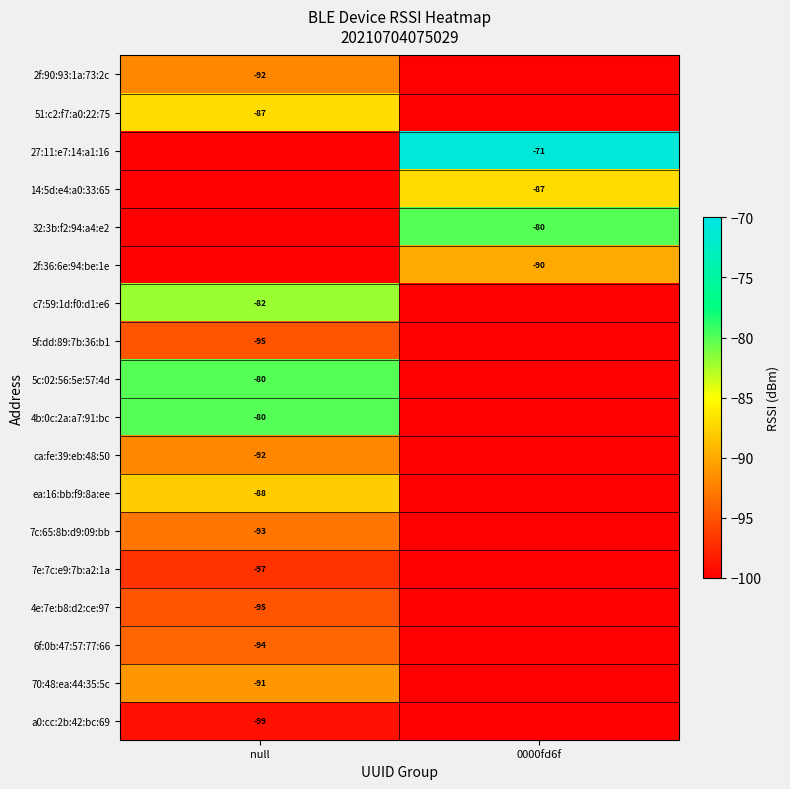

Count the number of categories in the chart.

2